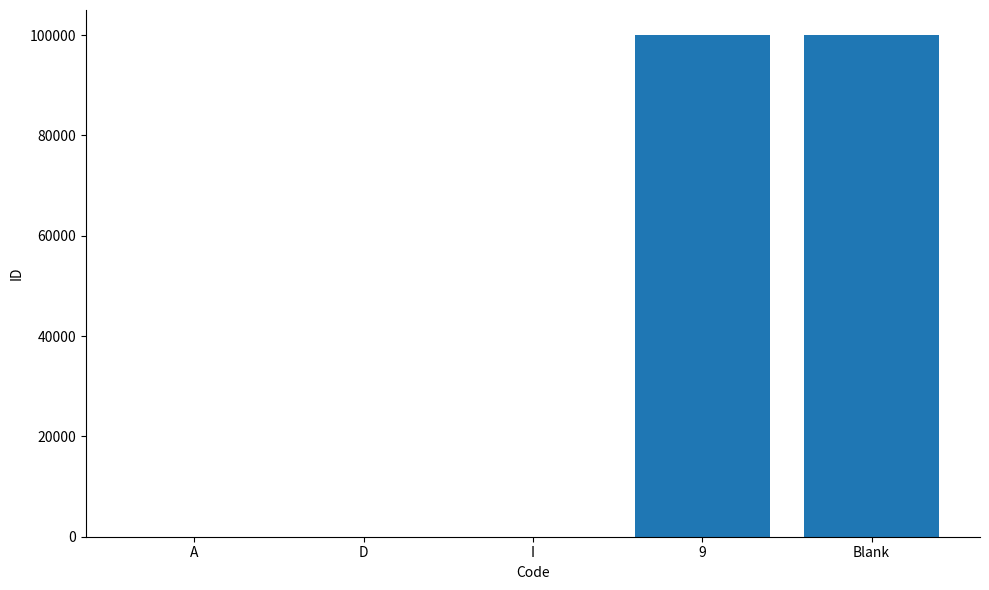

Count the number of categories in the chart.

5